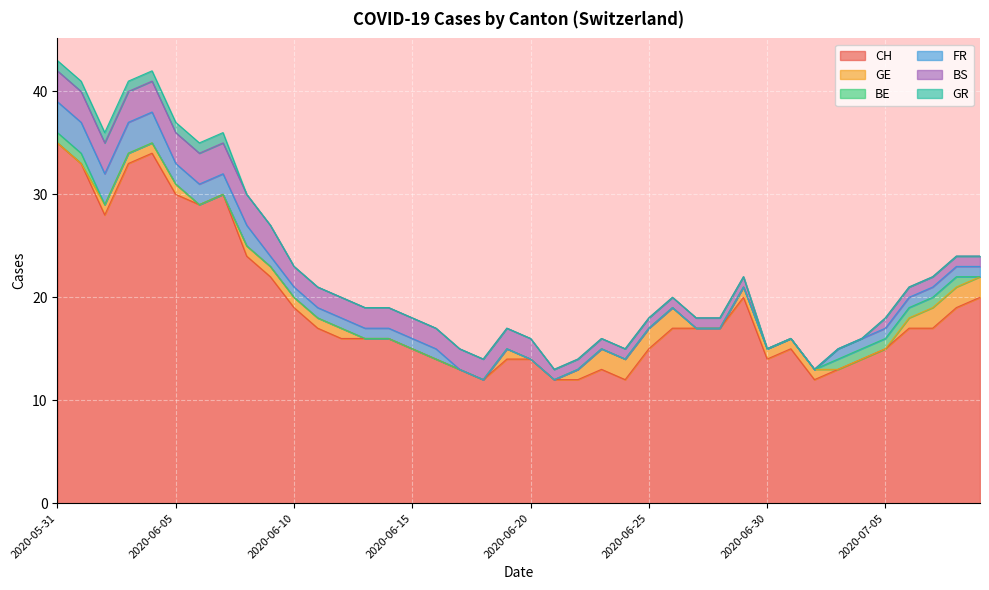

Count the number of data series in this chart.

6